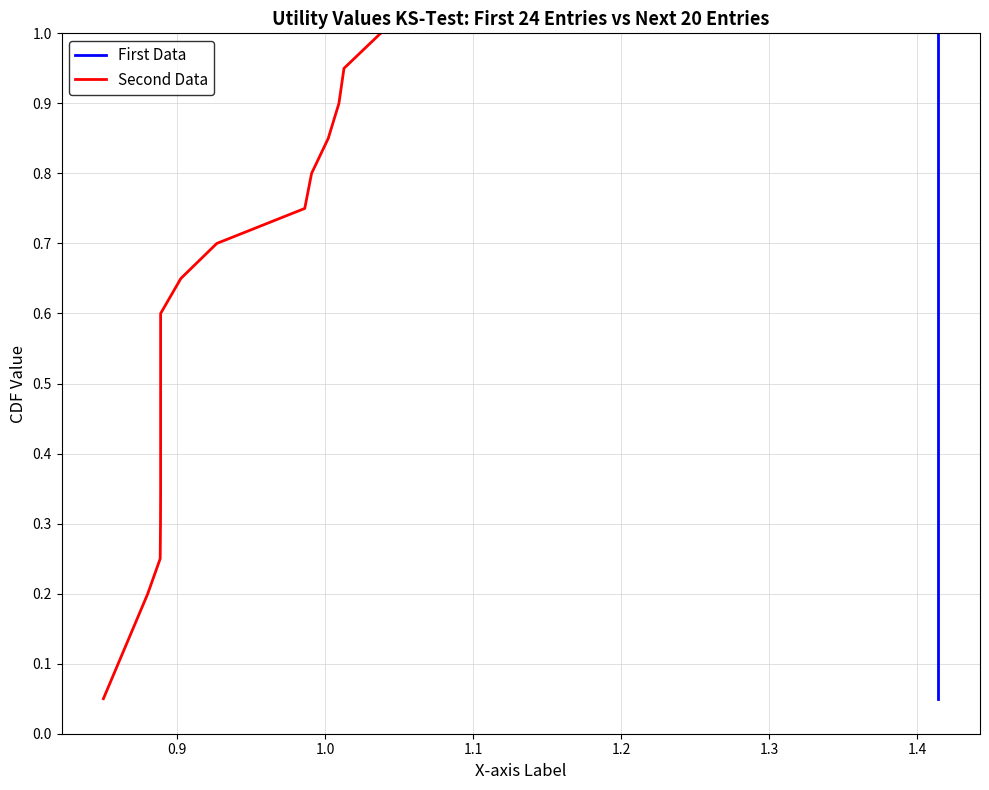

Which series has the largest range (max minus min)?

First Data